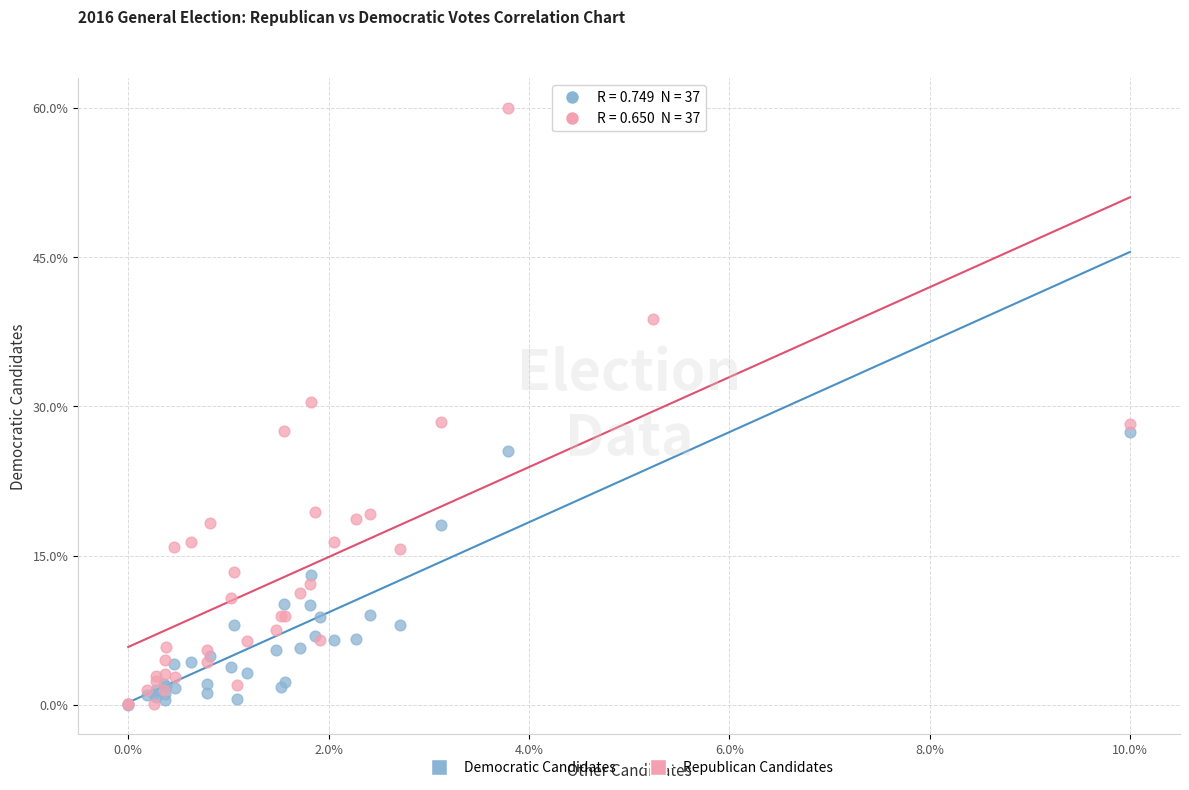

What are all the series names shown in the legend?

Democratic Candidates, Republican Candidates